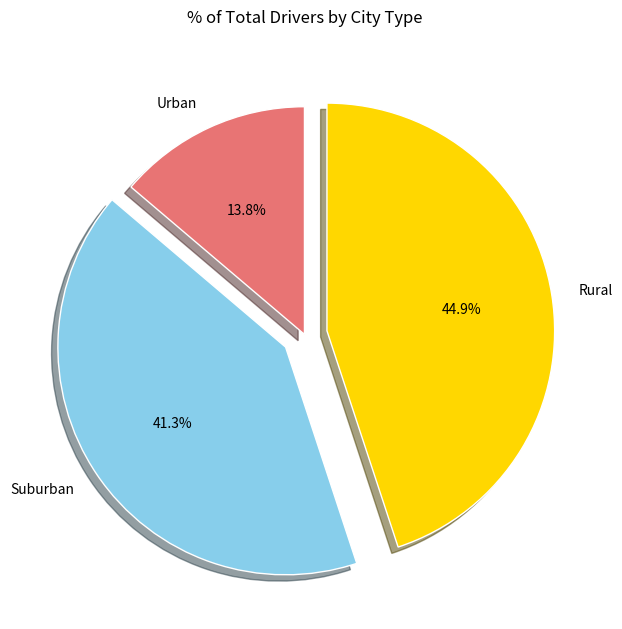

Combined, what portion of the pie is Rural and Urban?

58.7%